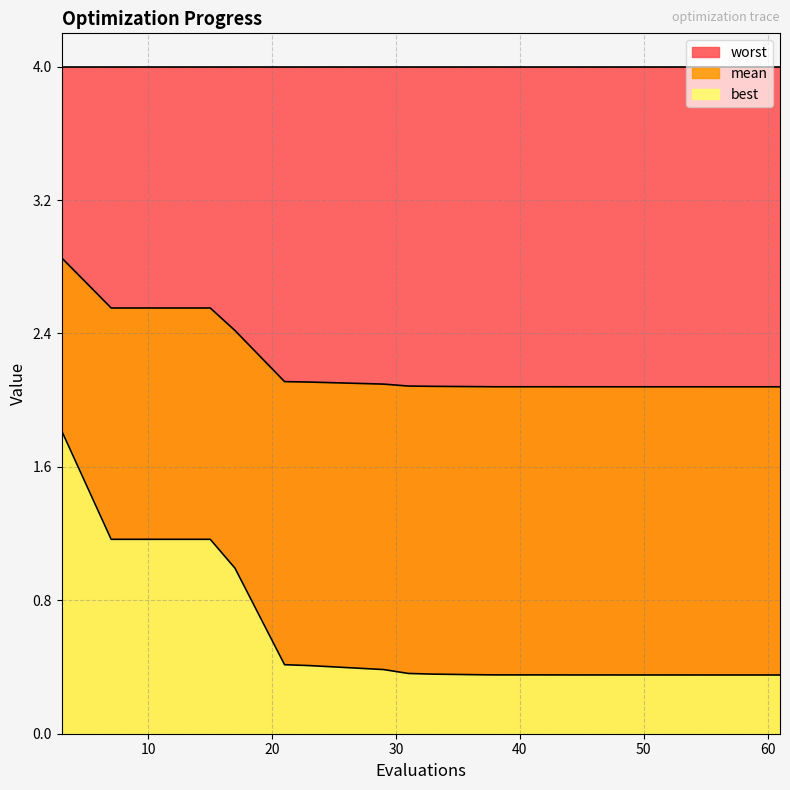

True or false: mean and best intersect in this chart.

False